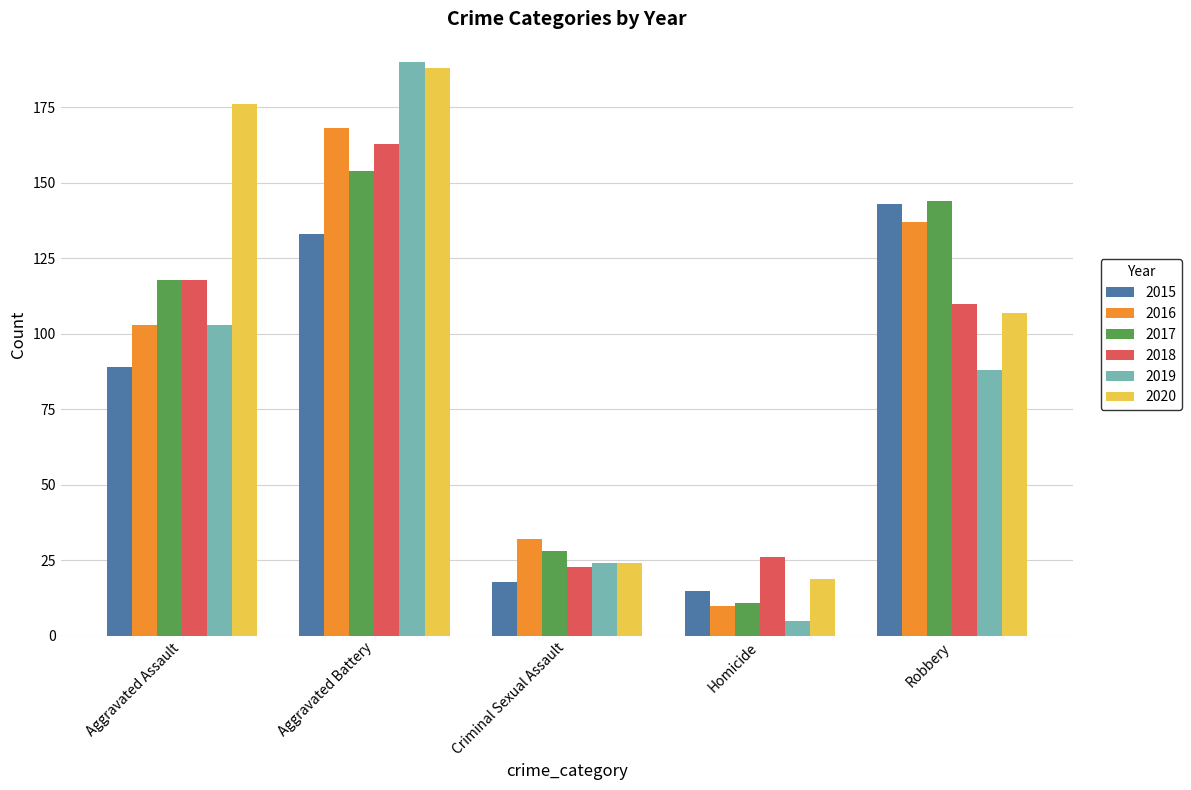

Reading right to left, list all the values displayed in this chart.

2015: Robbery=143	Homicide=15	Criminal Sexual Assault=18	Aggravated Battery=133	Aggravated Assault=89
2016: Robbery=137	Homicide=10	Criminal Sexual Assault=32	Aggravated Battery=168	Aggravated Assault=103
2017: Robbery=144	Homicide=11	Criminal Sexual Assault=28	Aggravated Battery=154	Aggravated Assault=118
2018: Robbery=110	Homicide=26	Criminal Sexual Assault=23	Aggravated Battery=163	Aggravated Assault=118
2019: Robbery=88	Homicide=5	Criminal Sexual Assault=24	Aggravated Battery=190	Aggravated Assault=103
2020: Robbery=107	Homicide=19	Criminal Sexual Assault=24	Aggravated Battery=188	Aggravated Assault=176